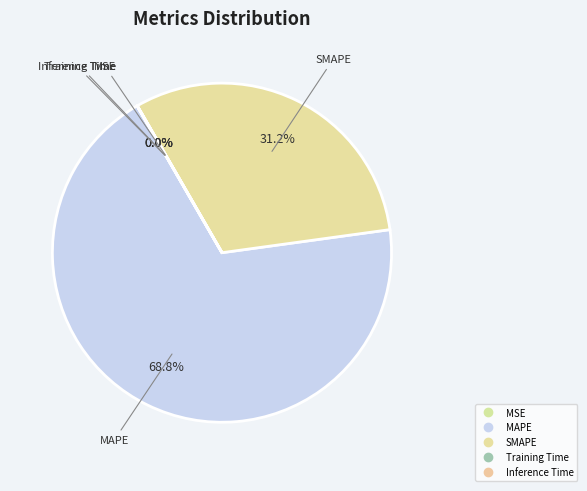

What is the largest slice in the pie chart?

MAPE